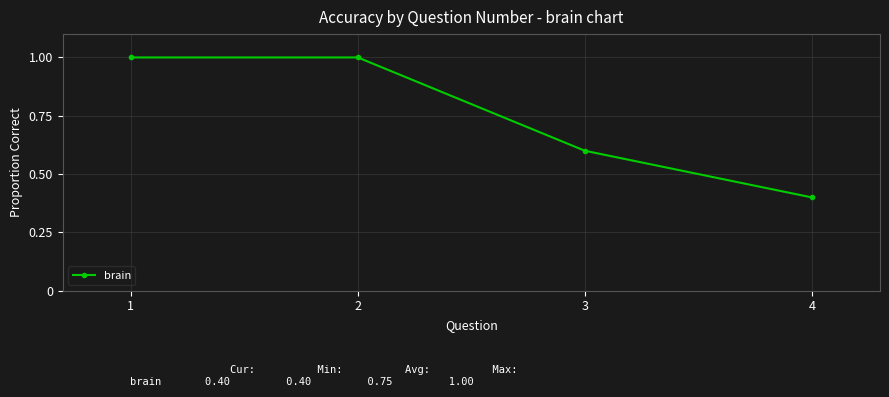

What is the value of the 2nd point from the left?

1.0